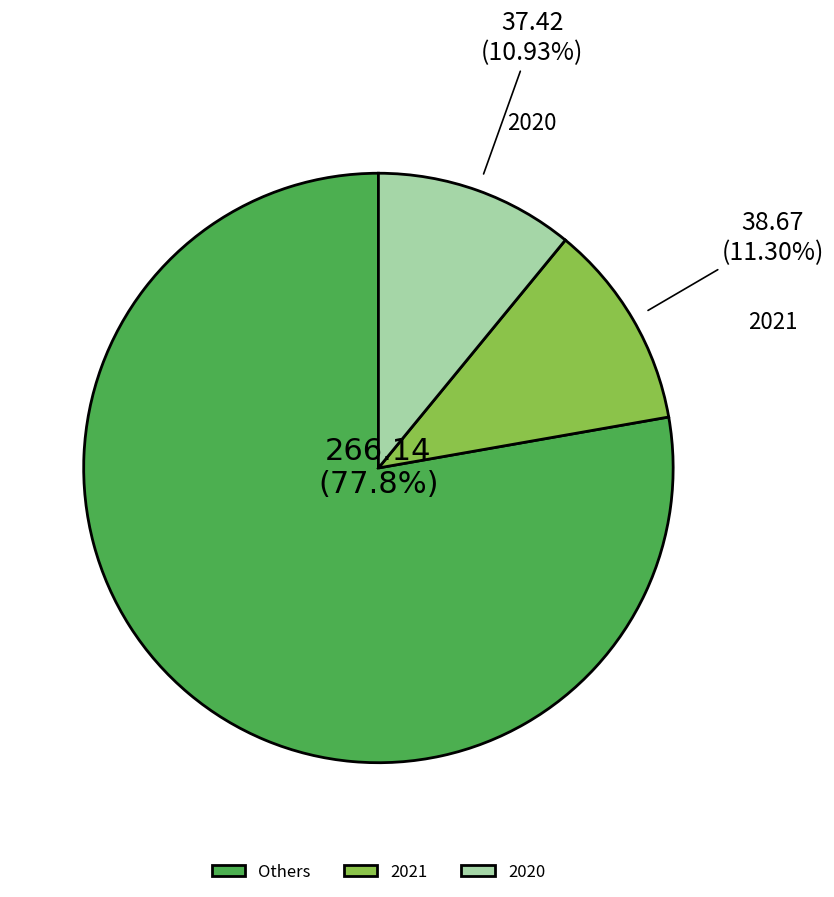

How many slices are in this pie chart?

3